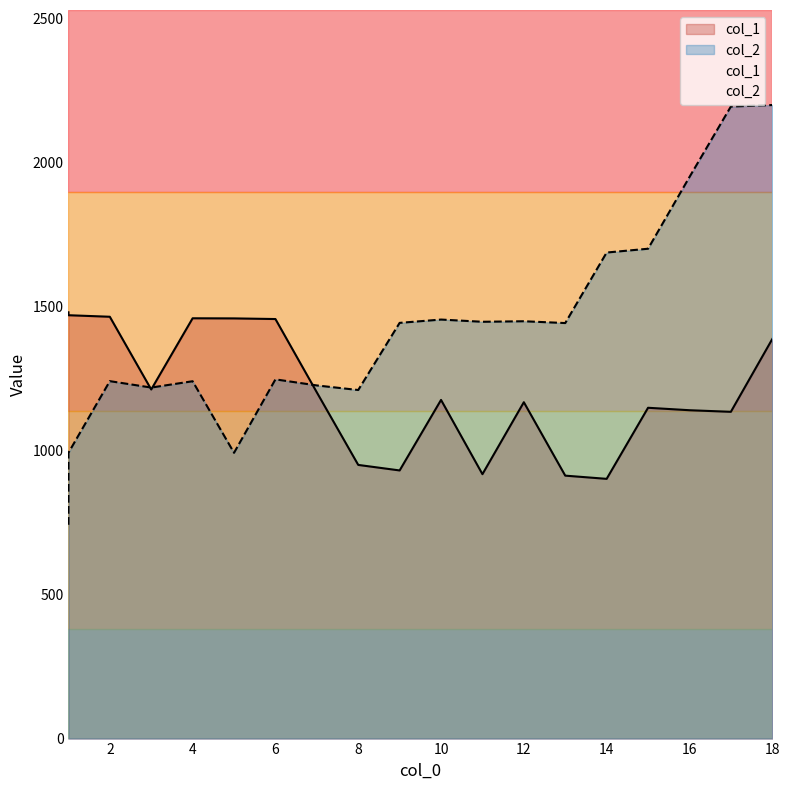

What are all the series names shown in the legend?

col_1, col_2